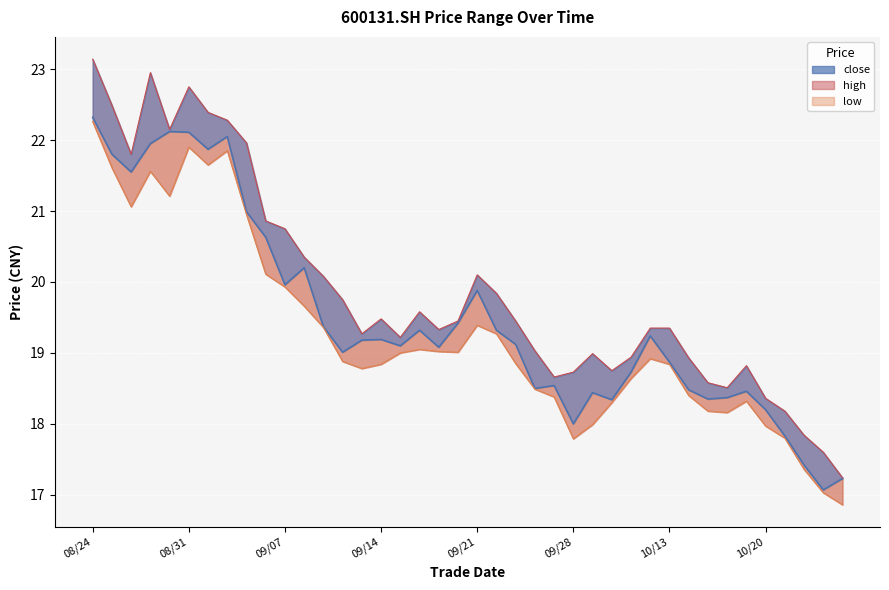

What is the total value across all series at 20201026?

51.3